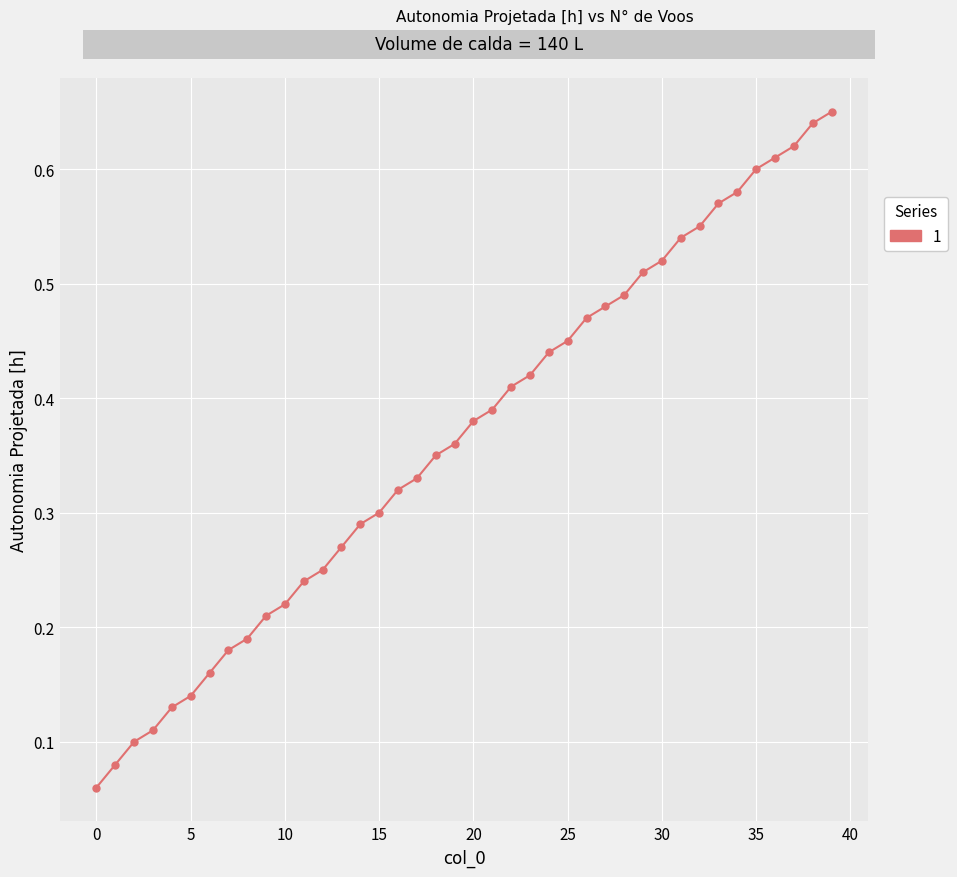

Count the values in the range 0 to 1.

40